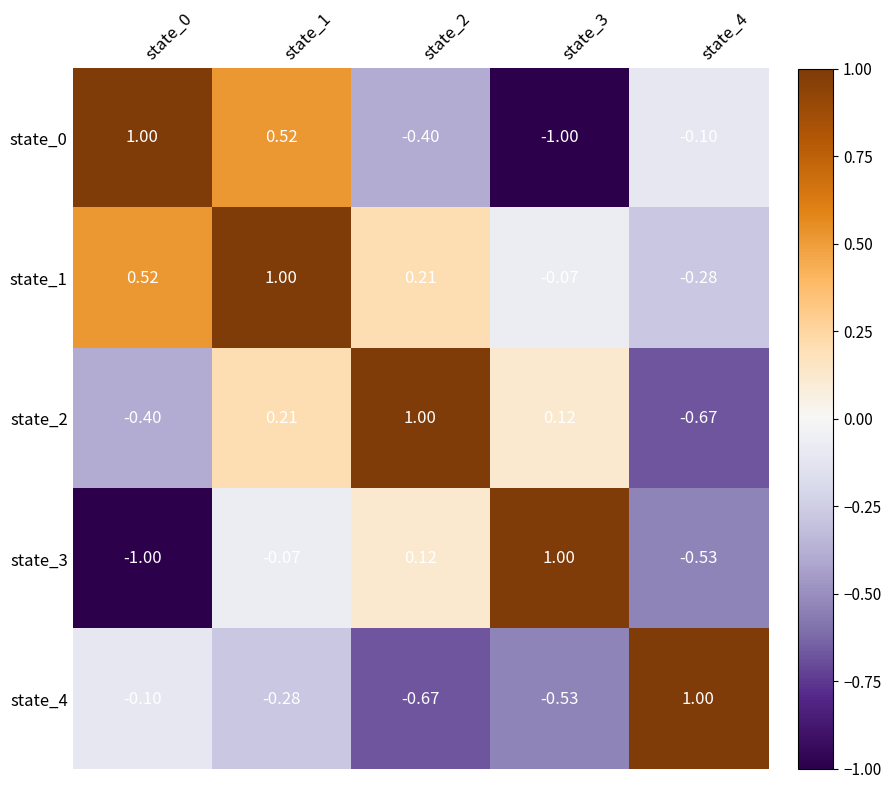

Is the value of state_3 at state_1 greater than the value of state_1 at state_0?

No